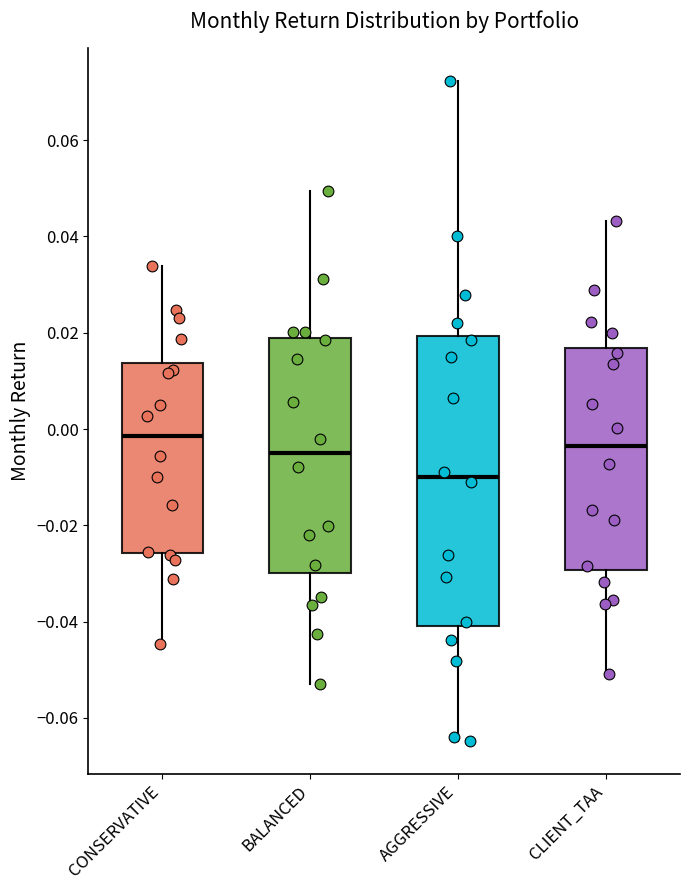

Where does the lower whisker of the box for CLIENT_TAA end on the y-axis? The values are not printed on the chart, so give them approximately, as read against the axis.

-0.050